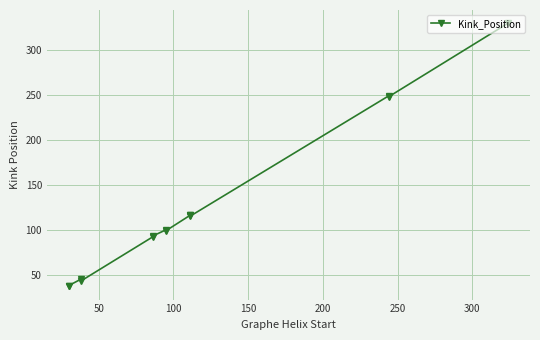

Does the chart display data point markers on the line(s)?

Yes